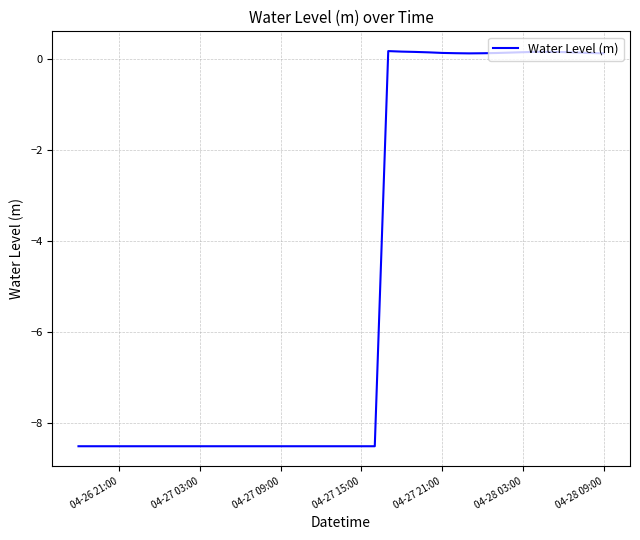

What is the difference between the maximum and minimum values?

8.7